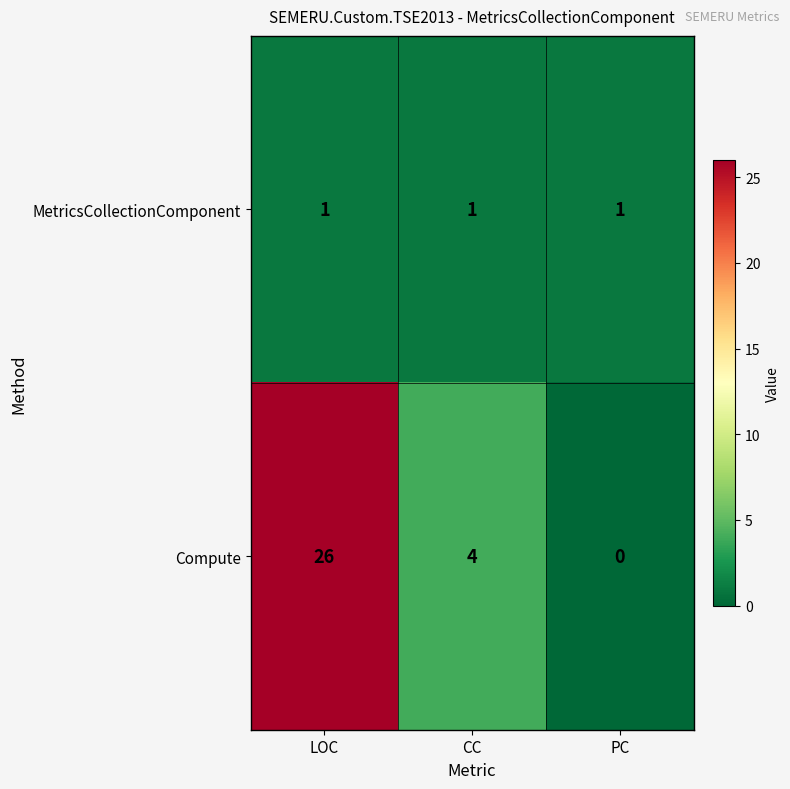

Reading left to right, list all the values displayed in this chart.

MetricsCollectionComponent: LOC=1	CC=1	PC=1
Compute: LOC=26	CC=4	PC=0